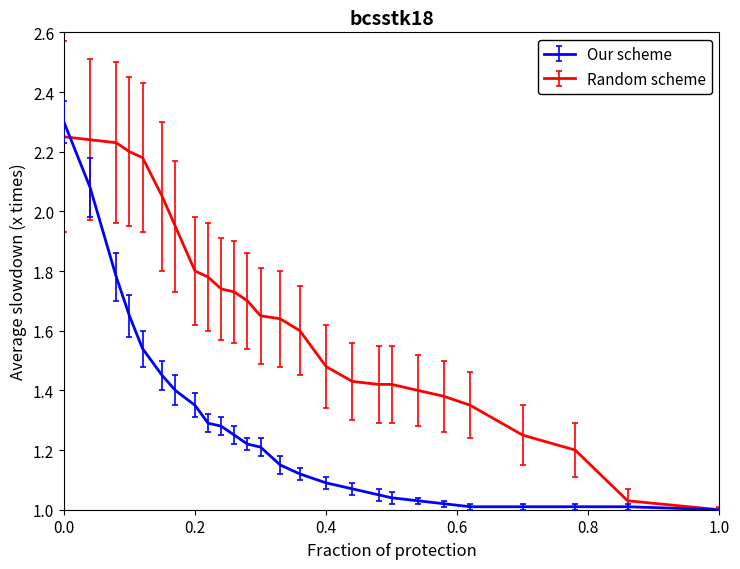

Which series has the widest spread of values?

Our scheme